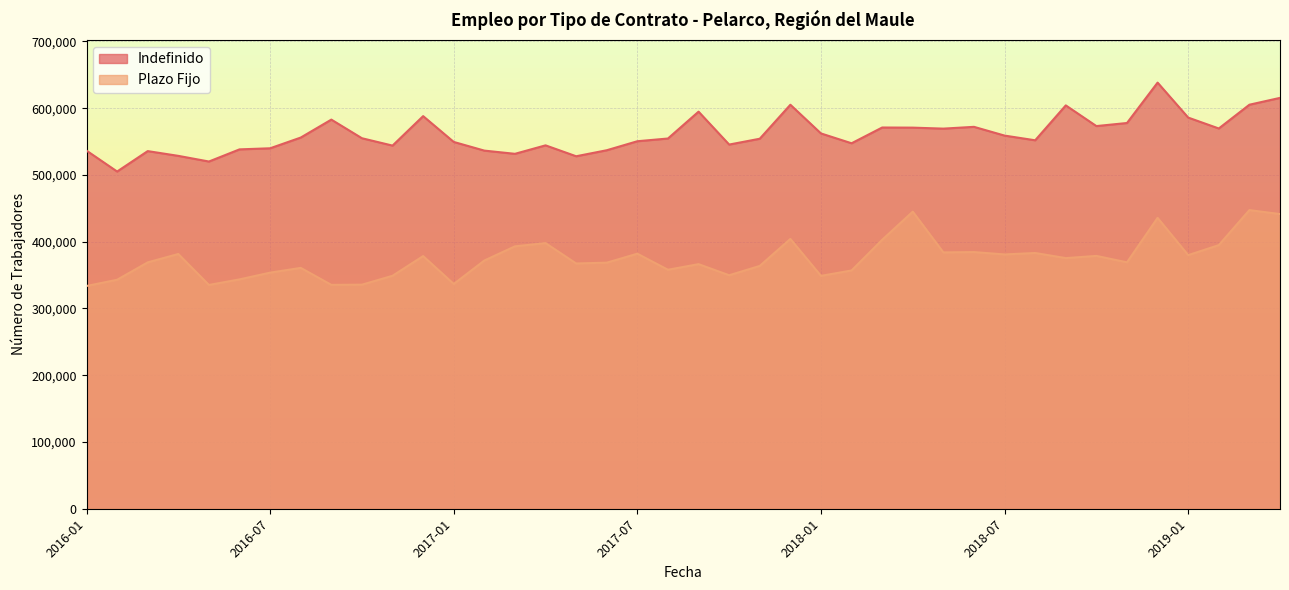

At 2017-08, list the series in order from smallest to largest.

Plazo Fijo, Indefinido